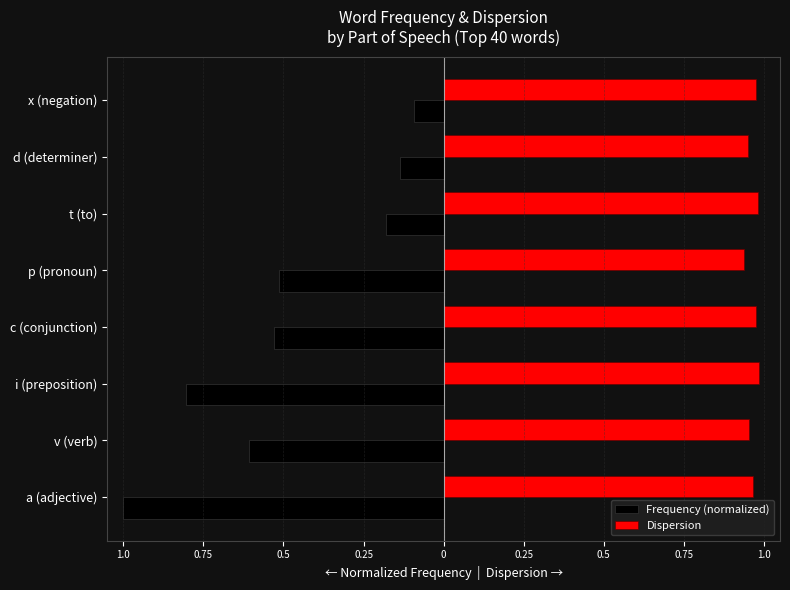

Which series has the widest spread of values?

Frequency (normalized)